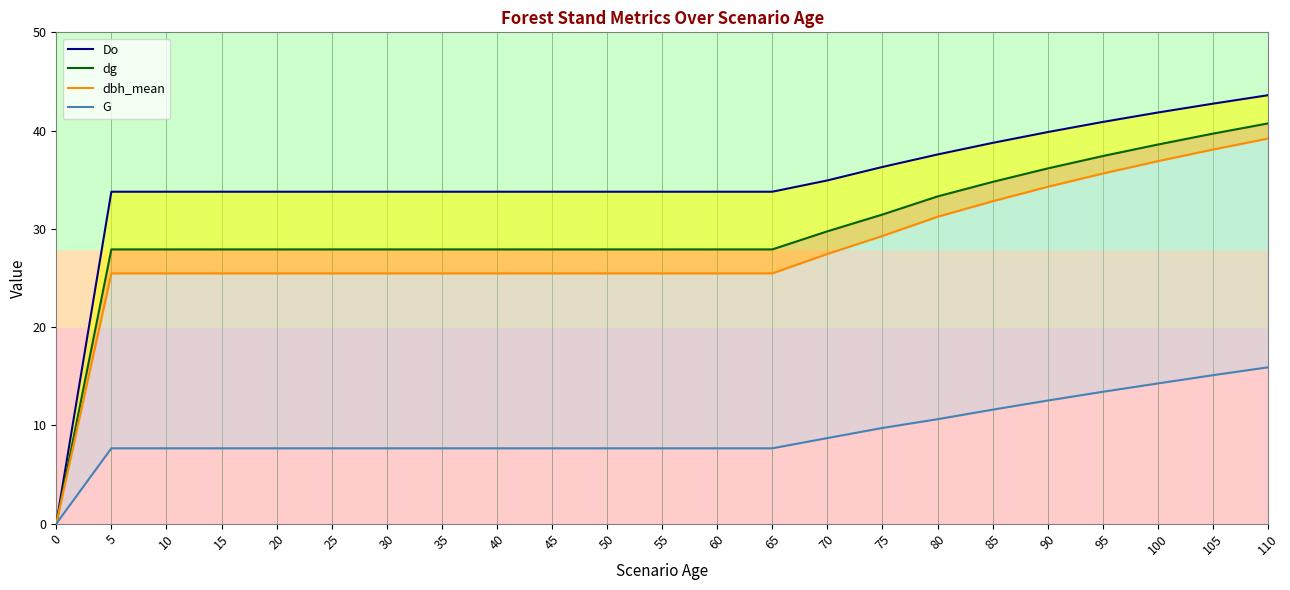

What is the spread (max minus min) of values at 40?

26.1